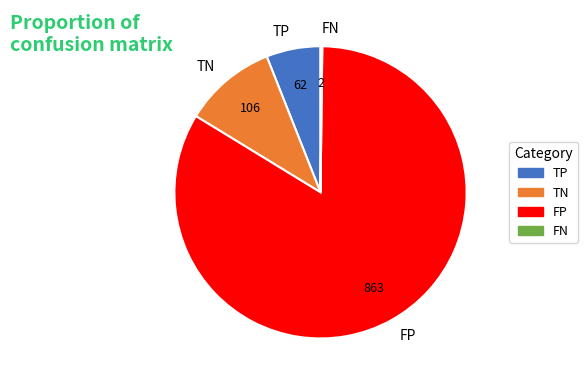

Do FP and TN together represent more than half of the pie?

Yes